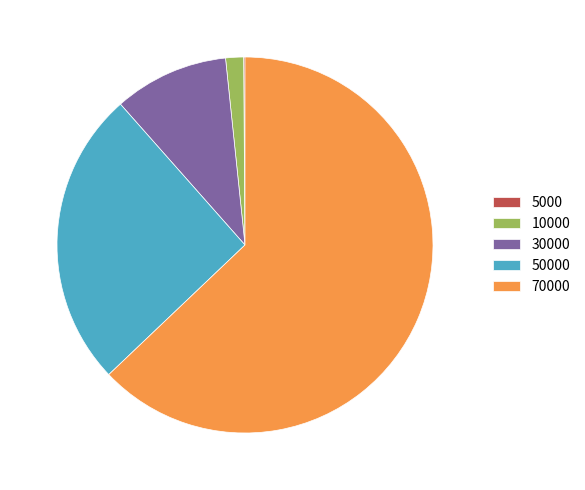

Is there any slice that represents more than half of the pie?

Yes